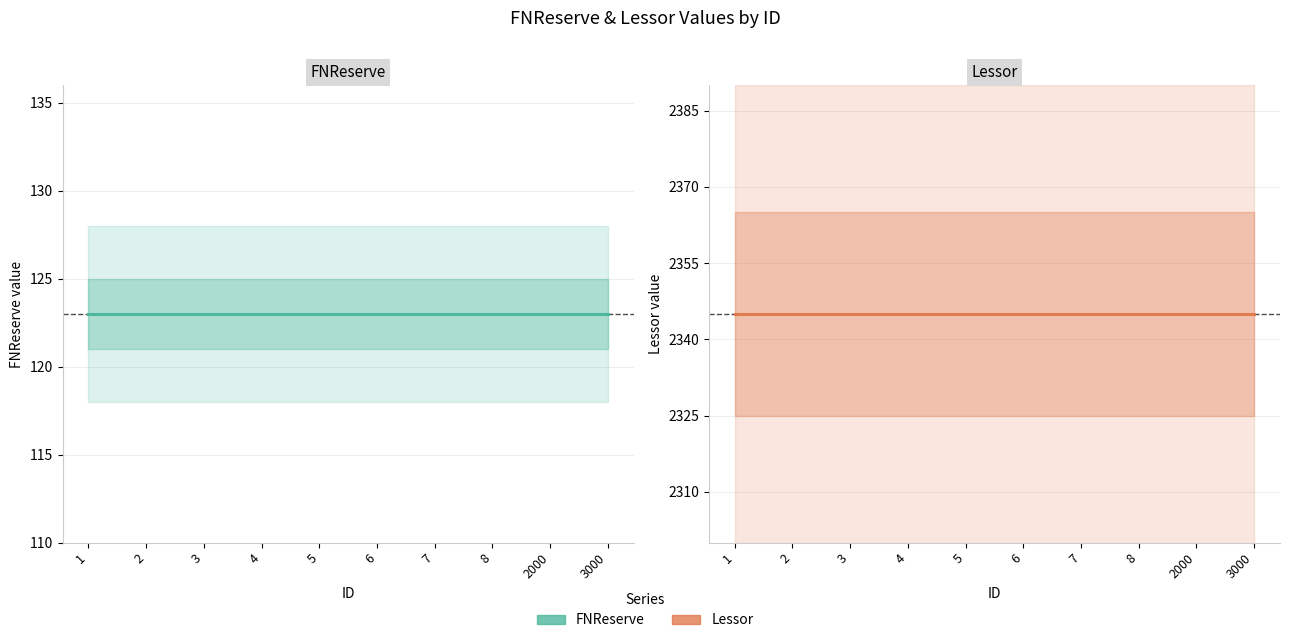

Reading right to left, list all the values displayed in this chart.

FNReserve: 123	123	123	123	123	123	123	123	123	123
Lessor: 2345	2345	2345	2345	2345	2345	2345	2345	2345	2345